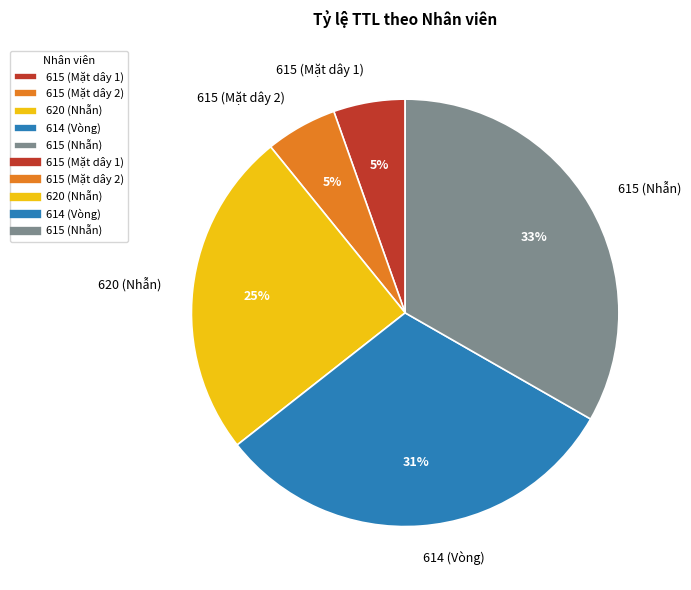

True or false: 615 (Mặt dây 2) accounts for 5% of the total.

True